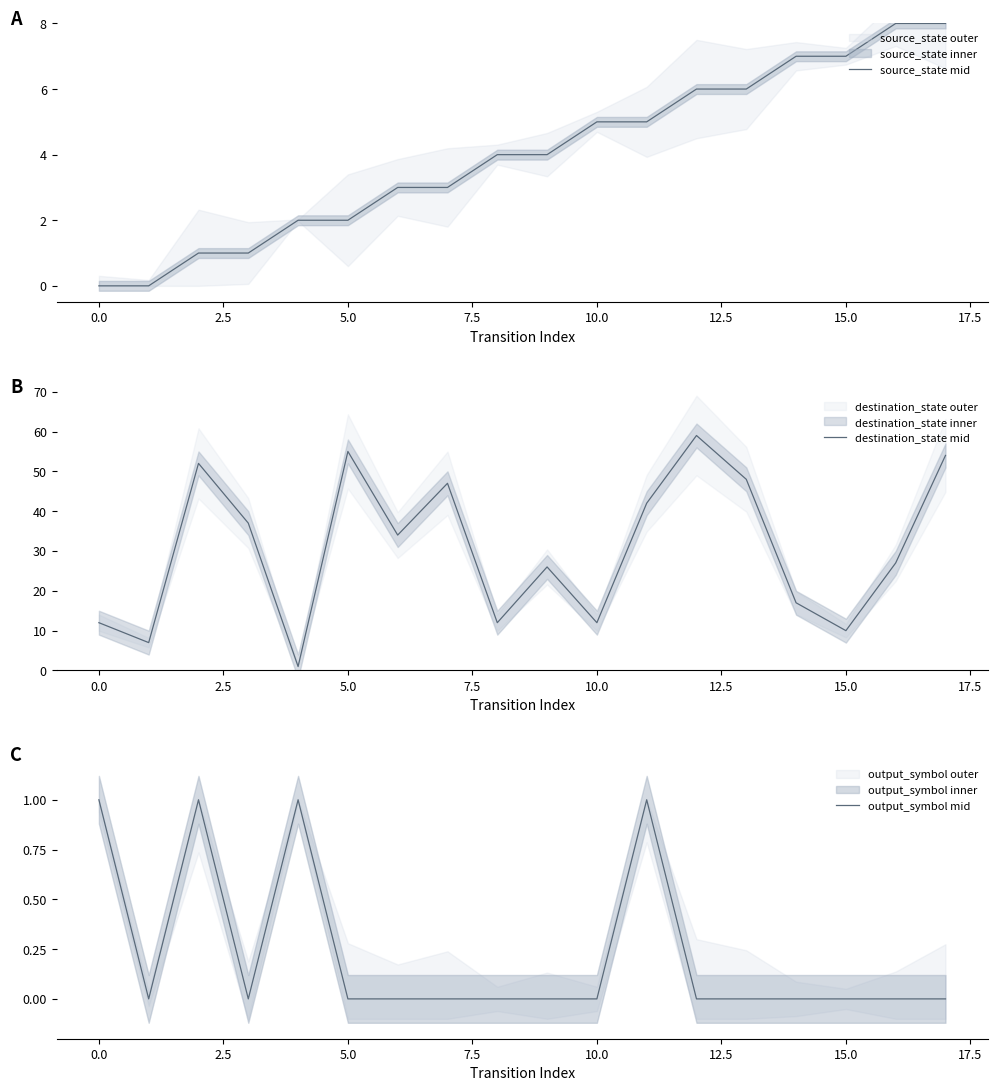

Reading left to right, what are all the values shown in this chart?

source_state mid: 0	0	1	1	2	2	3	3	4	4	5	5	6	6	7	7	8	8
destination_state mid: 12	7	52	37	1	55	34	47	12	26	12	42	59	48	17	10	27	54
output_symbol mid: 1	0	1	0	1	0	0	0	0	0	0	1	0	0	0	0	0	0